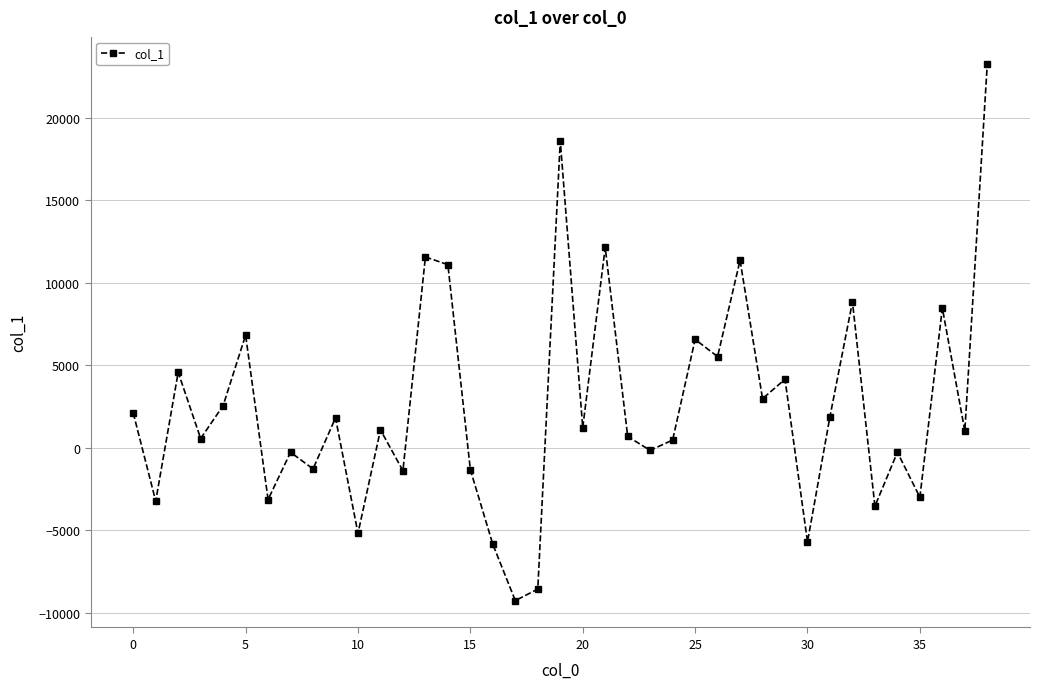

How many points are lower than both their immediate neighbors (excluding endpoints)?

15